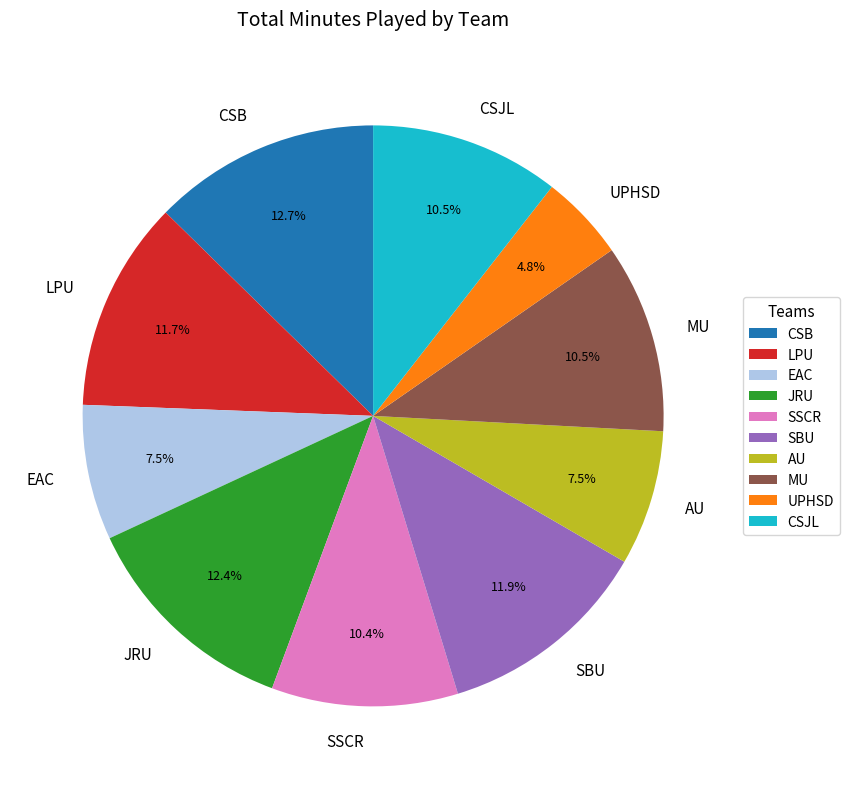

Is there a majority slice in this chart?

No